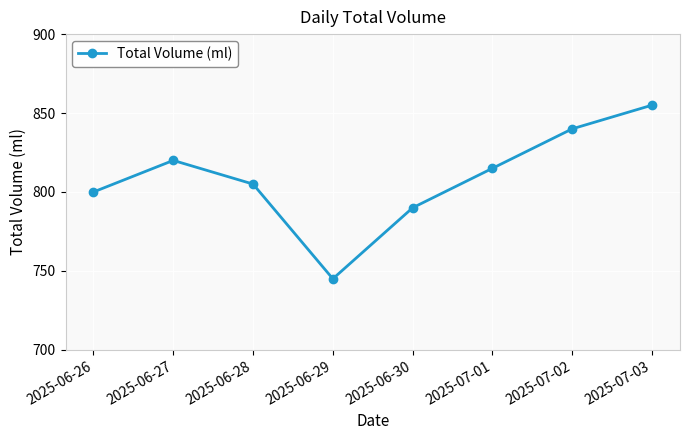

What is the difference between the maximum and minimum values?

110